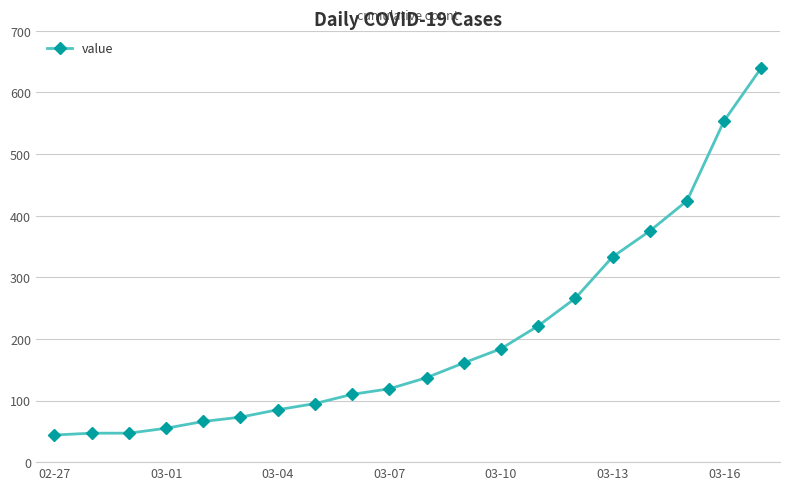

What is the value of the 13th point from the left?

184